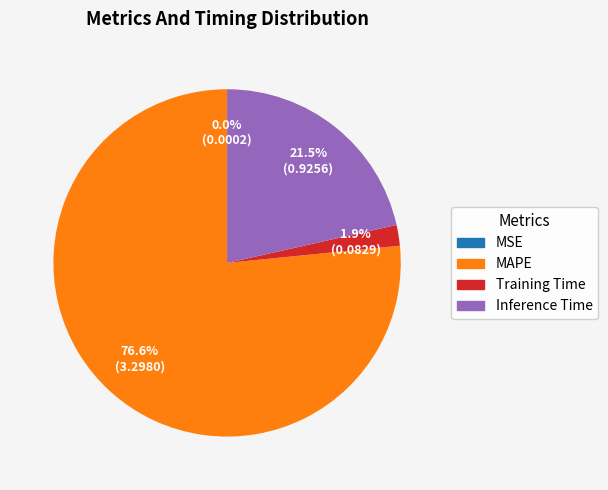

Does any single category account for the majority?

Yes